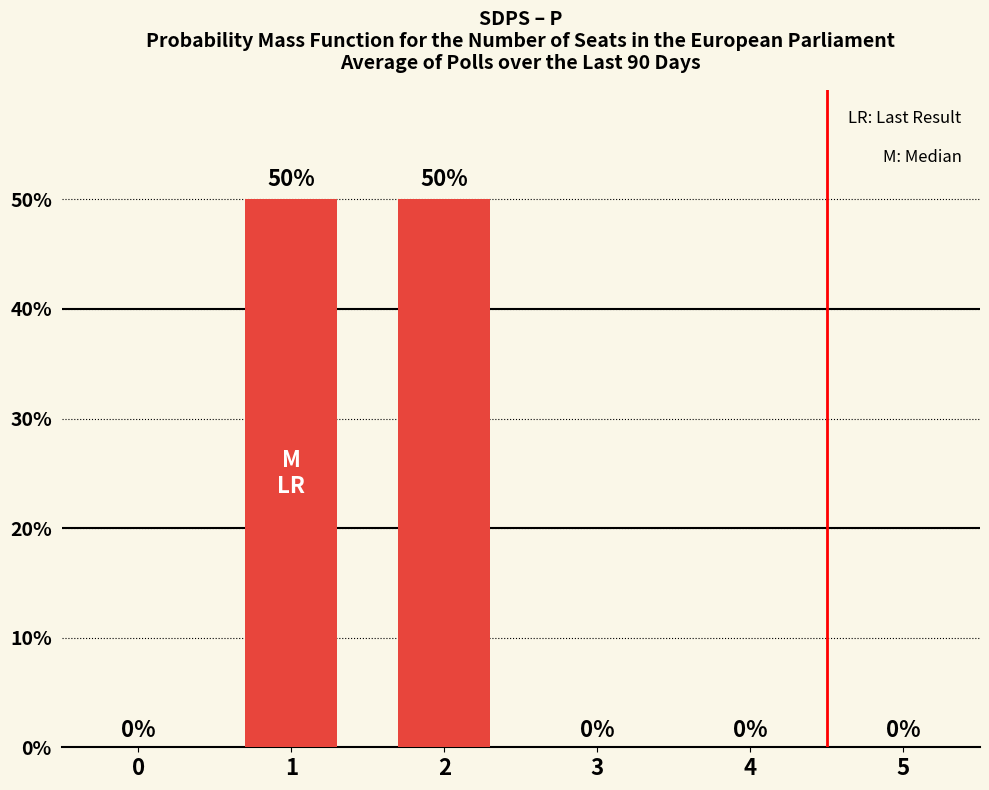

What is the maximum value shown in the chart?

50